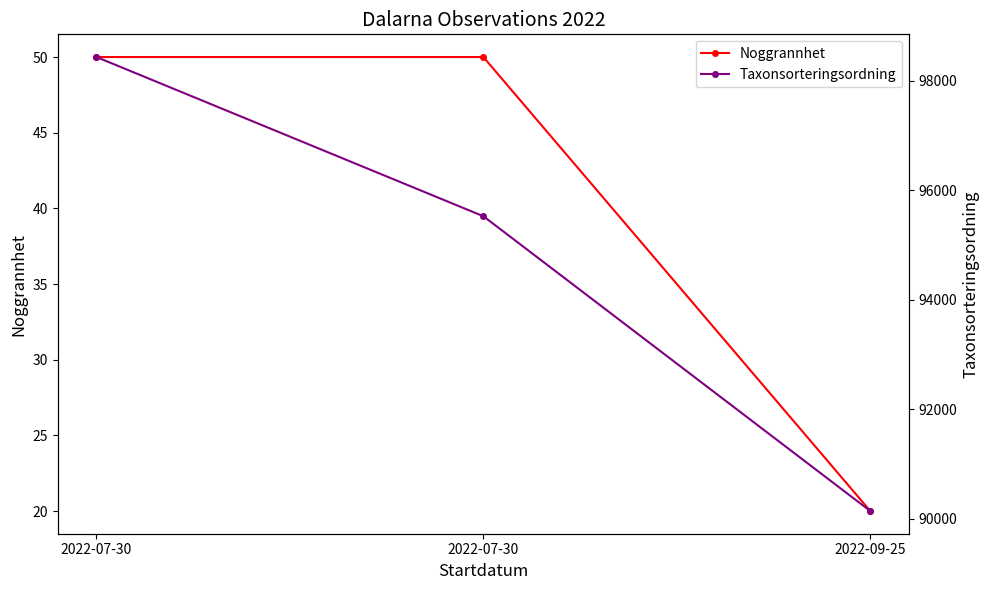

What is the difference between the second highest and minimum values in the Taxonsorteringsordning series?

5385